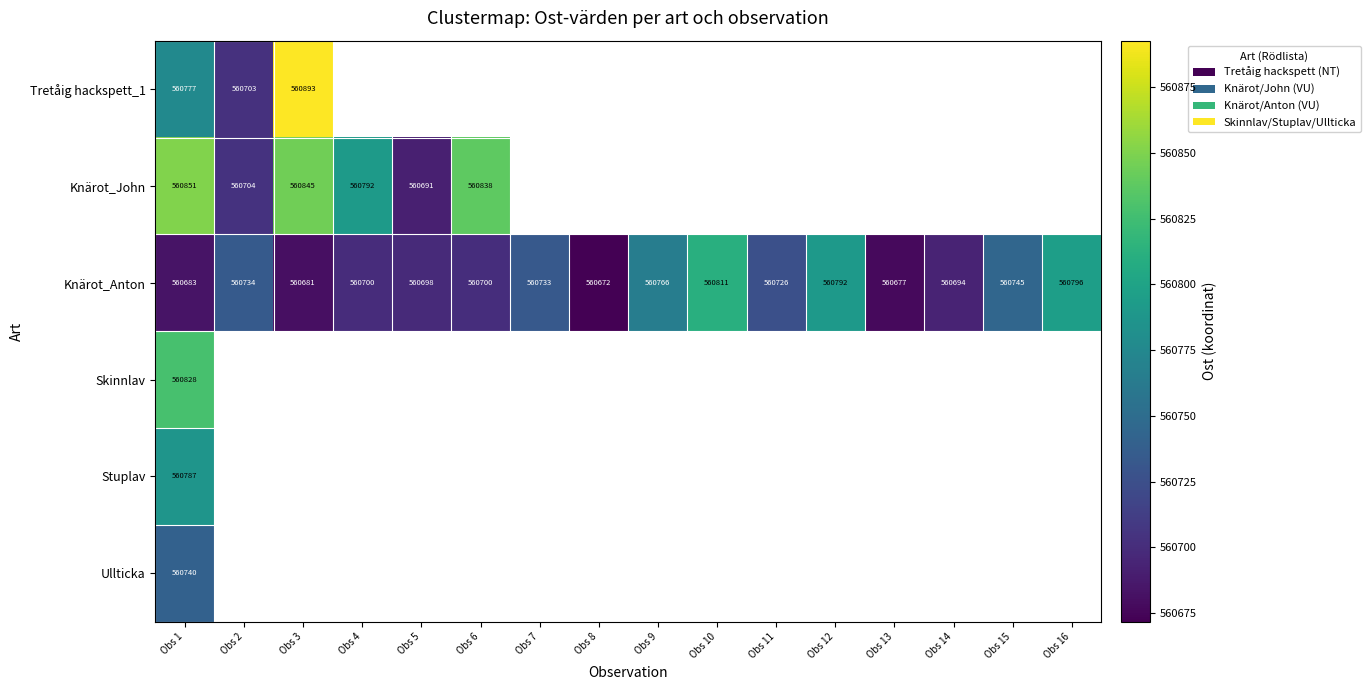

Which series has the largest range (max minus min)?

Tretåig hackspett_1